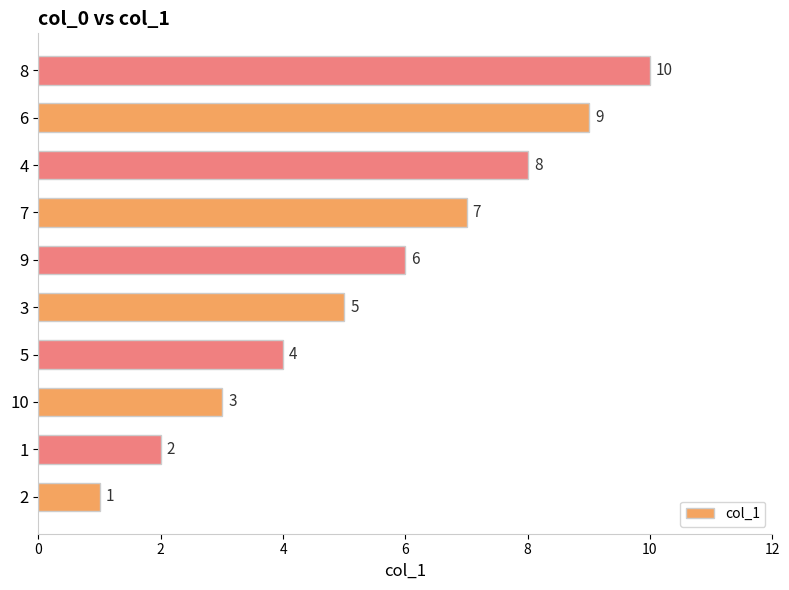

How many distinct data groups are displayed?

1